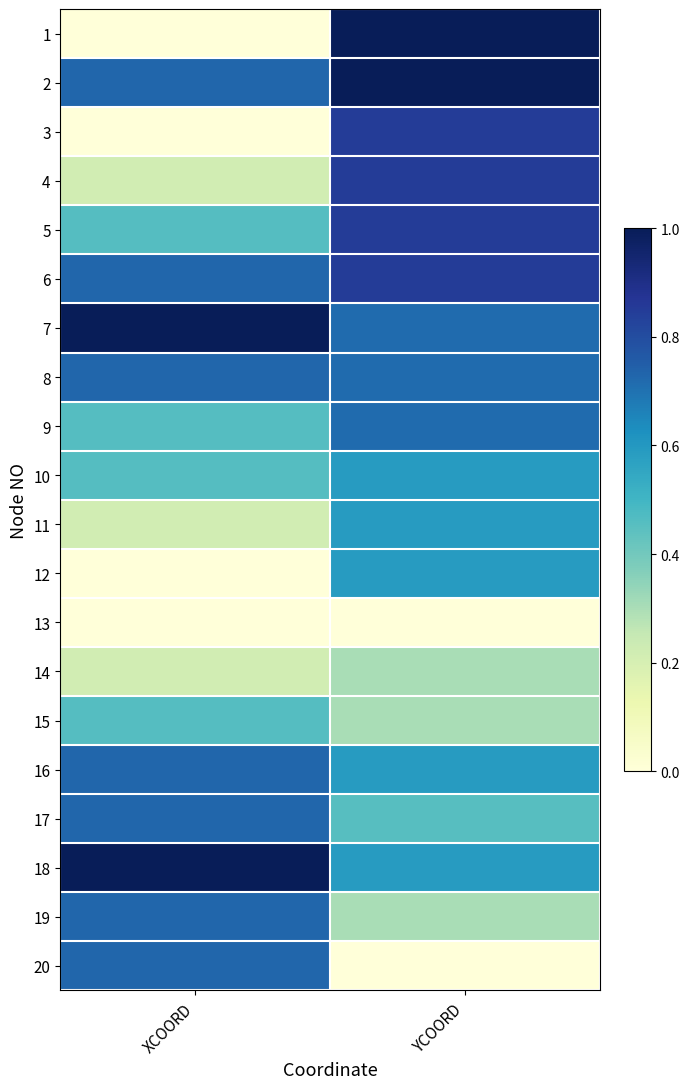

Reading right to left, transcribe all the data shown in this chart.

1: YCOORD=1.0	XCOORD=0.0
2: YCOORD=1.0	XCOORD=0.7
3: YCOORD=0.8	XCOORD=0.0
4: YCOORD=0.8	XCOORD=0.2
5: YCOORD=0.8	XCOORD=0.5
6: YCOORD=0.8	XCOORD=0.7
7: YCOORD=0.7	XCOORD=1.0
8: YCOORD=0.7	XCOORD=0.7
9: YCOORD=0.7	XCOORD=0.5
10: YCOORD=0.6	XCOORD=0.5
11: YCOORD=0.6	XCOORD=0.2
12: YCOORD=0.6	XCOORD=0.0
13: YCOORD=0.0	XCOORD=0.0
14: YCOORD=0.3	XCOORD=0.2
15: YCOORD=0.3	XCOORD=0.5
16: YCOORD=0.6	XCOORD=0.7
17: YCOORD=0.5	XCOORD=0.7
18: YCOORD=0.6	XCOORD=1.0
19: YCOORD=0.3	XCOORD=0.7
20: YCOORD=0.0	XCOORD=0.7